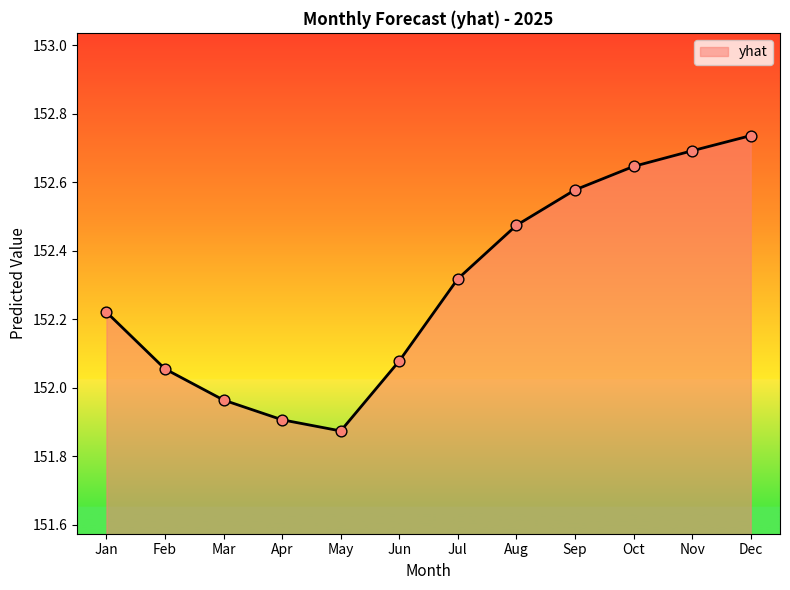

Between Sep and Nov, which is larger?

Nov